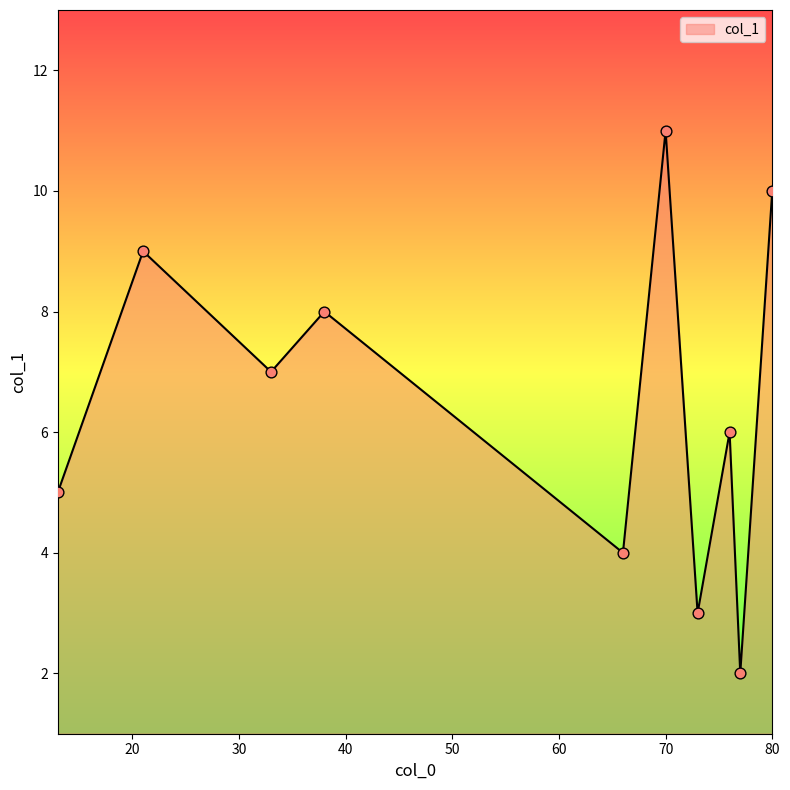

What is the maximum value shown in the chart?

11.0